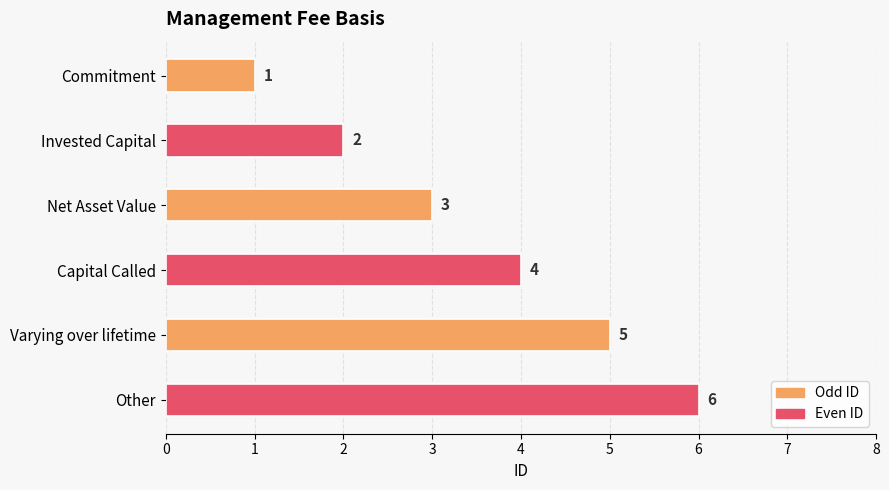

Which has a higher value, Capital Called or Commitment?

Capital Called